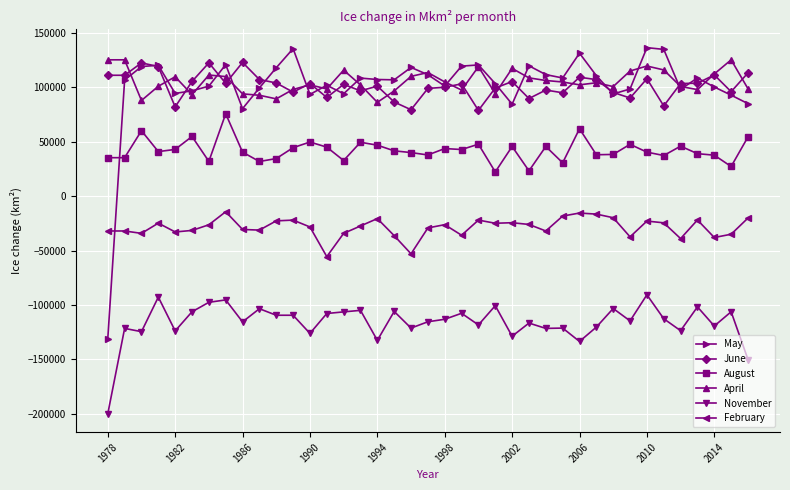

What is the maximum value shown in the chart?

136600